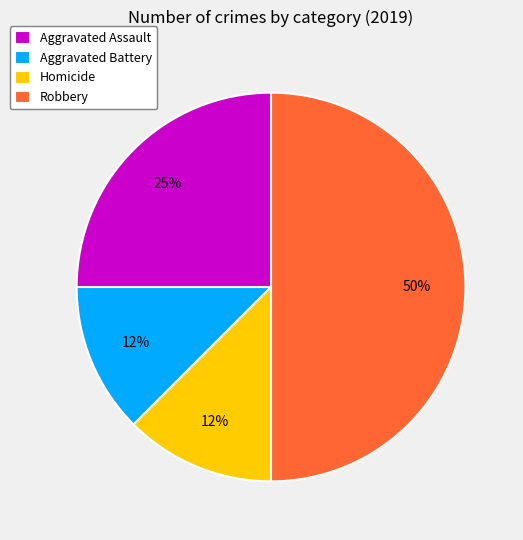

To the nearest percent, what is the average slice percentage?

25%